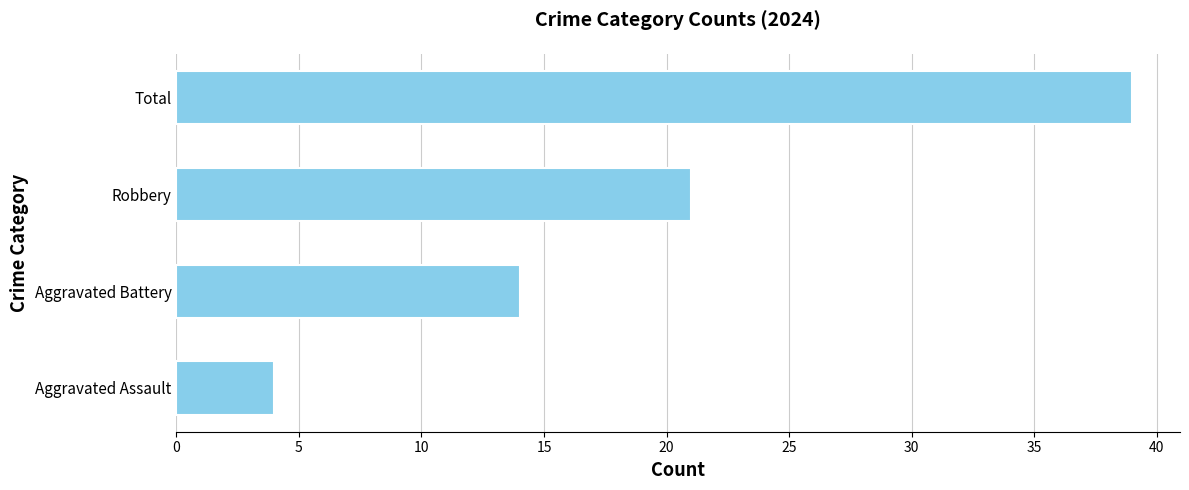

Rank the categories by value from lowest to highest.

Aggravated Assault, Aggravated Battery, Robbery, Total